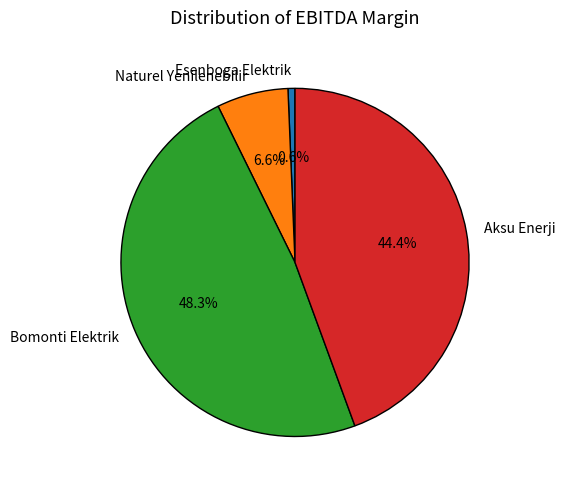

To the nearest percent, what is the difference between the largest and smallest slice percentages?

48%